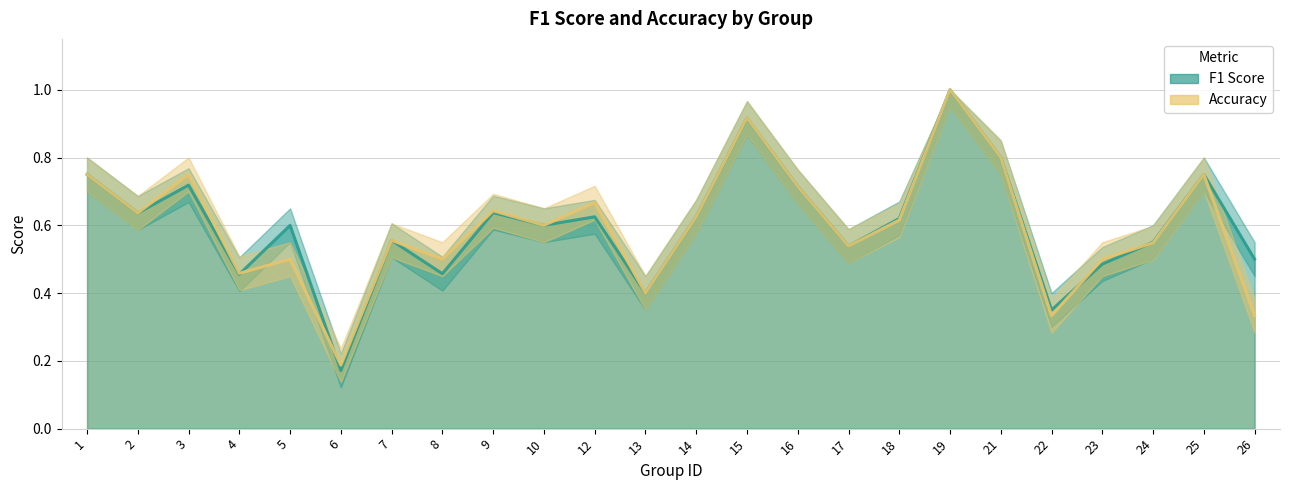

Which category has the highest value in the accuracy series?

19